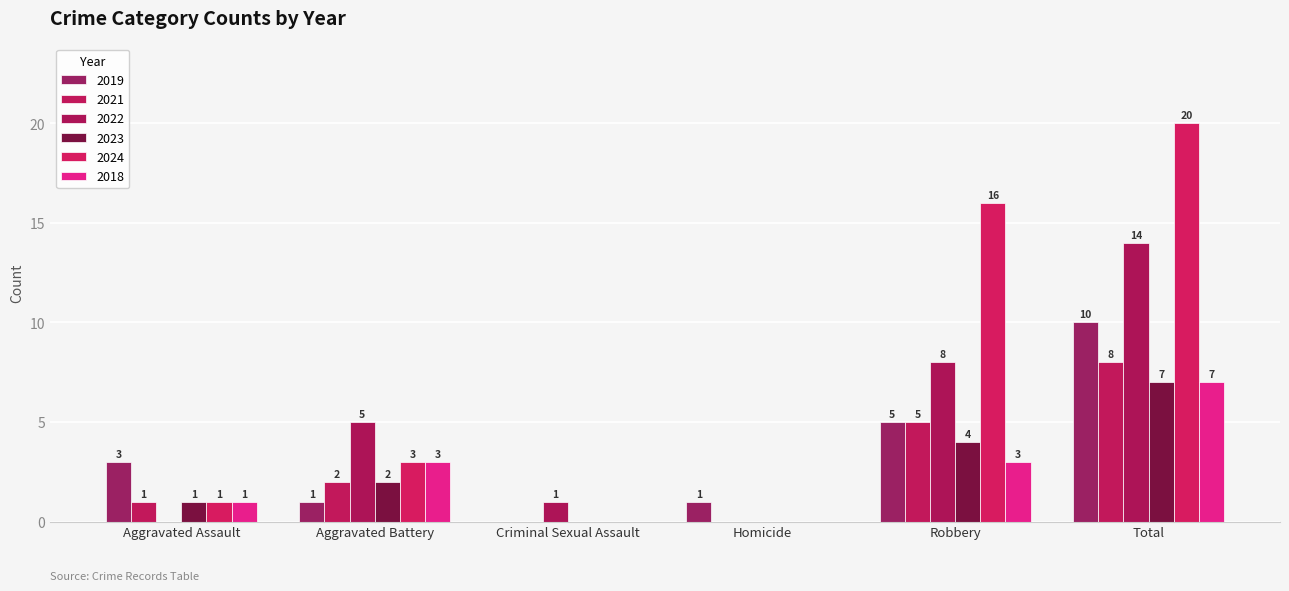

List the series in order of their peak value, lowest first.

2023, 2018, 2021, 2019, 2022, 2024